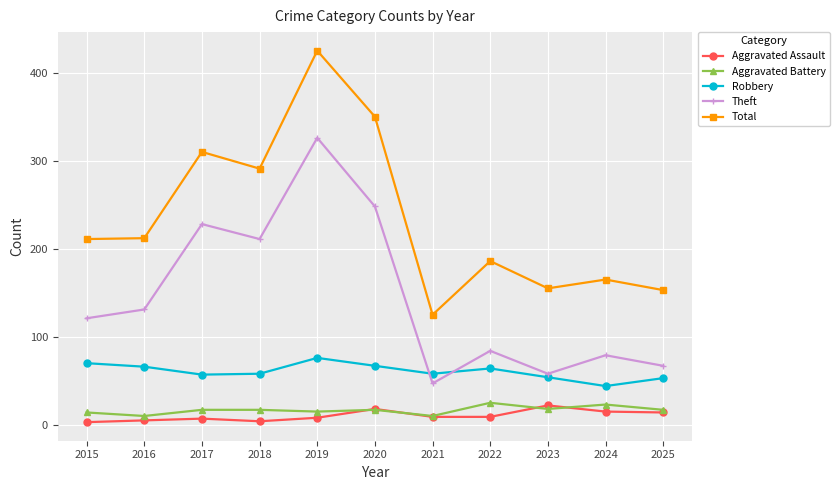

Is it true that Theft equals 58 at 2023?

True